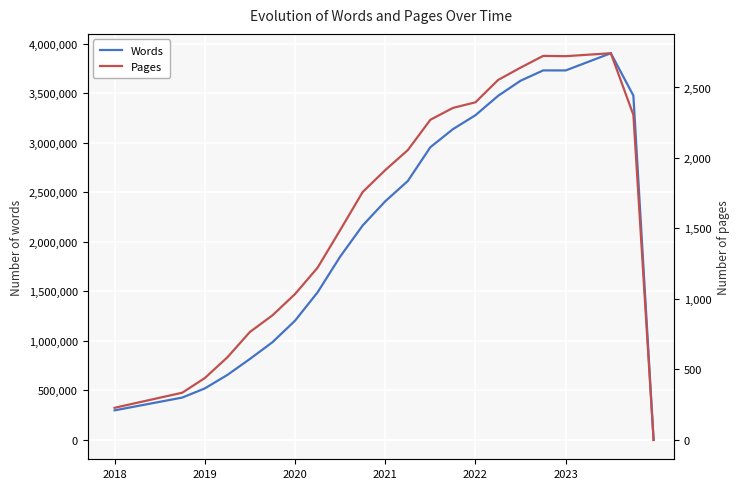

True or false: Pages has a value of 4209 at 2022.

False